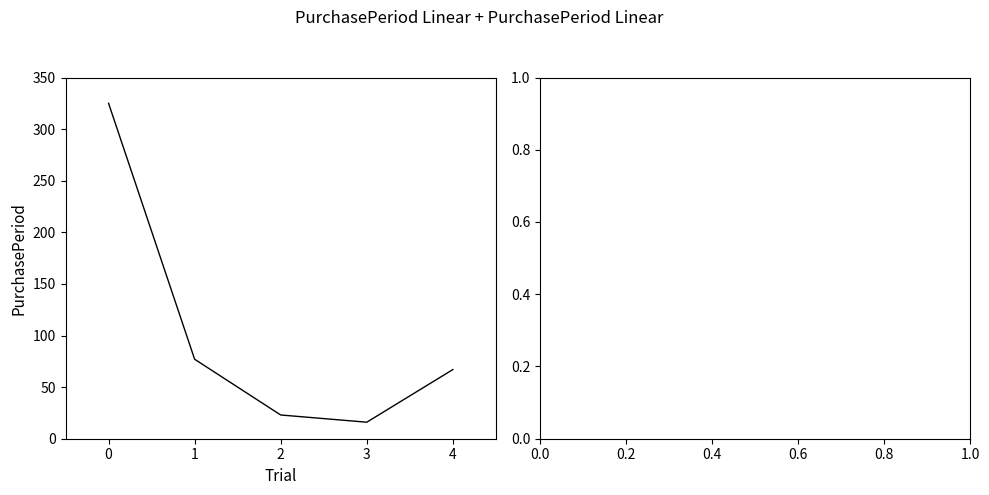

List the labels in order of value, largest first.

0, 1, 4, 2, 3